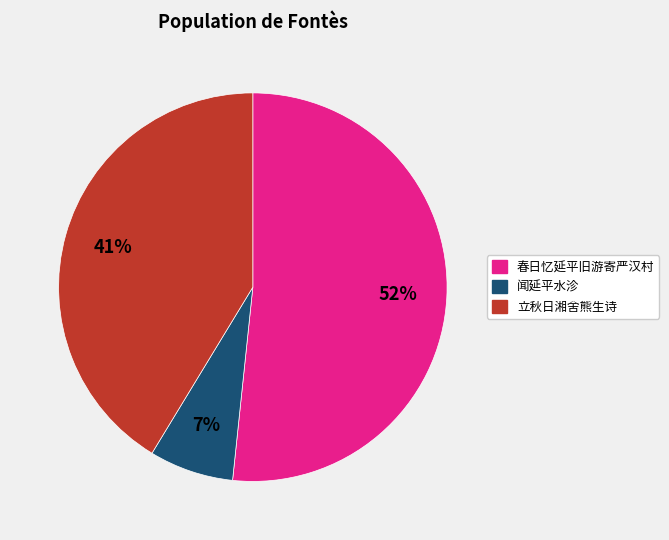

Which has a higher value, 立秋日湘舍熊生诗 or 春日忆延平旧游寄严汉村?

春日忆延平旧游寄严汉村